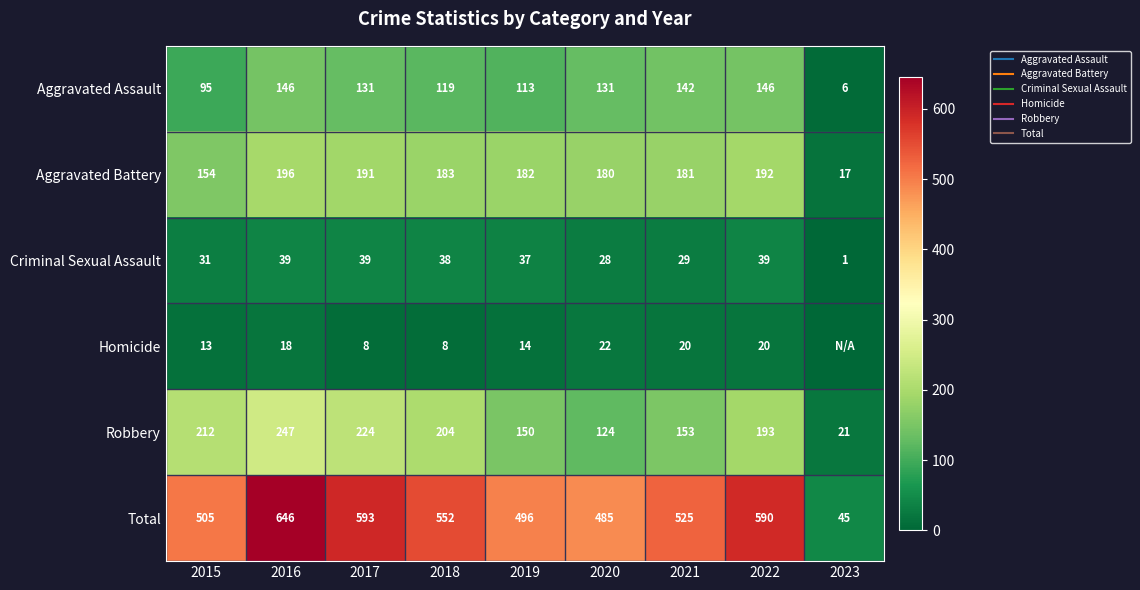

Which category has the highest value in the Homicide series?

2020